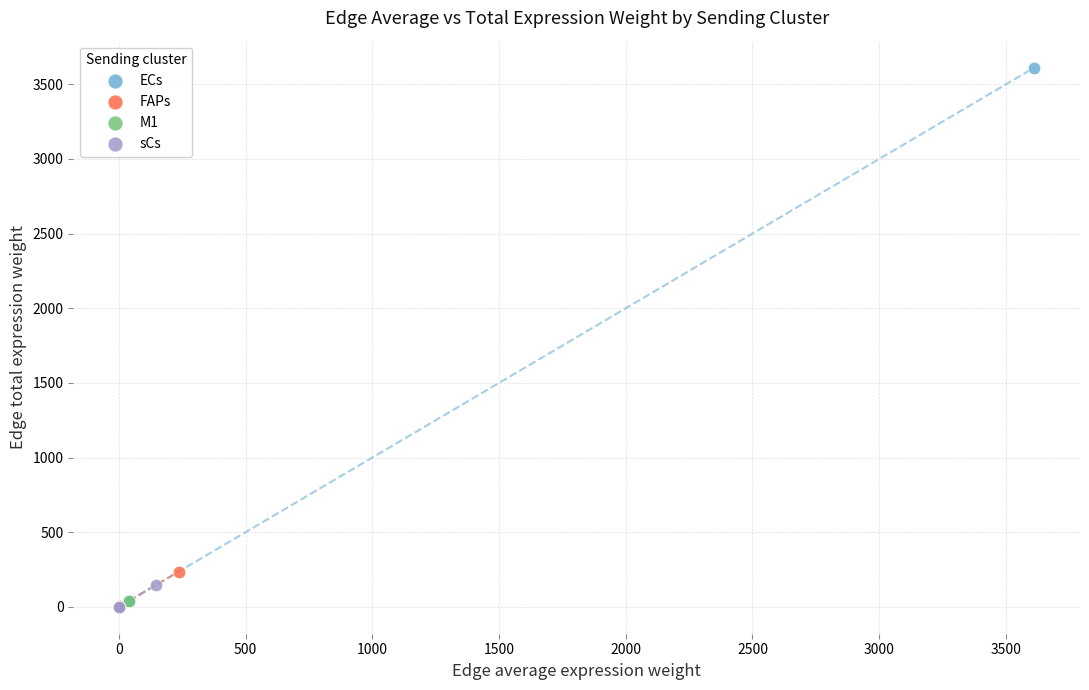

Which series has the widest spread of Y values?

ECs